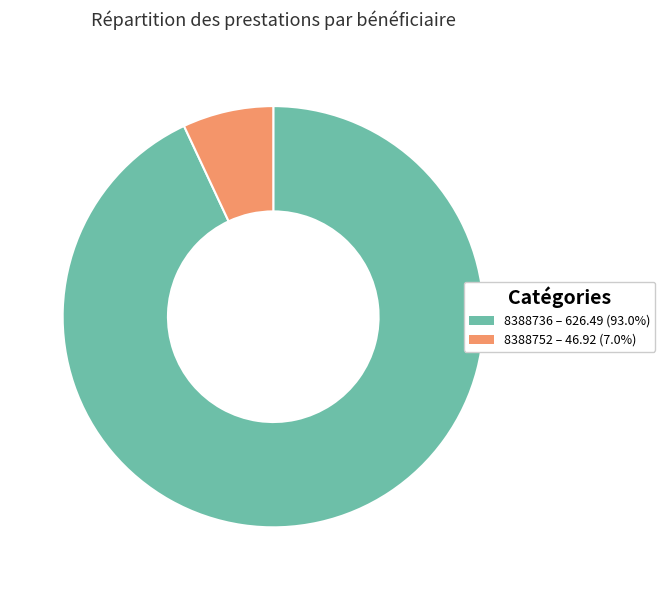

Rank the categories by value from highest to lowest.

8388736, 8388752